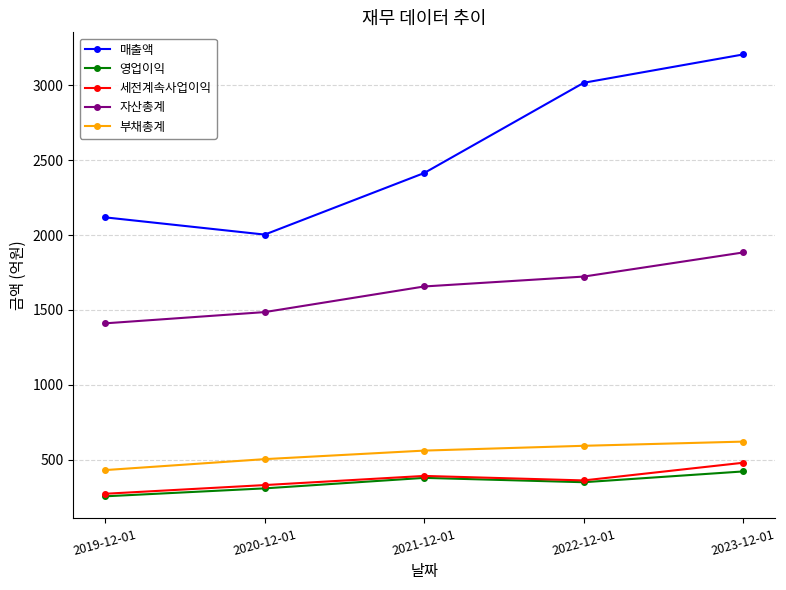

The 부채총계 series shows 376 at 2022-12-01. True or false?

False